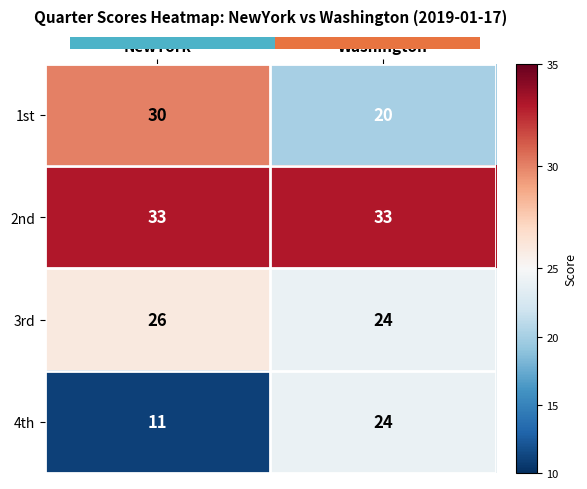

Count the number of data series in this chart.

4